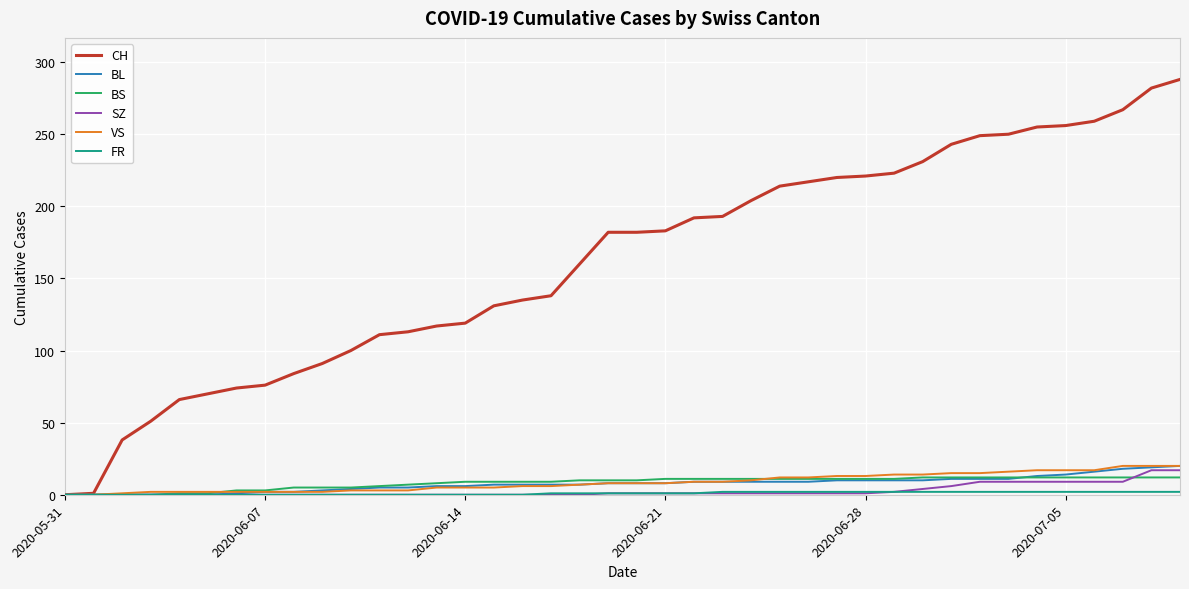

What is the maximum value shown in the chart?

288